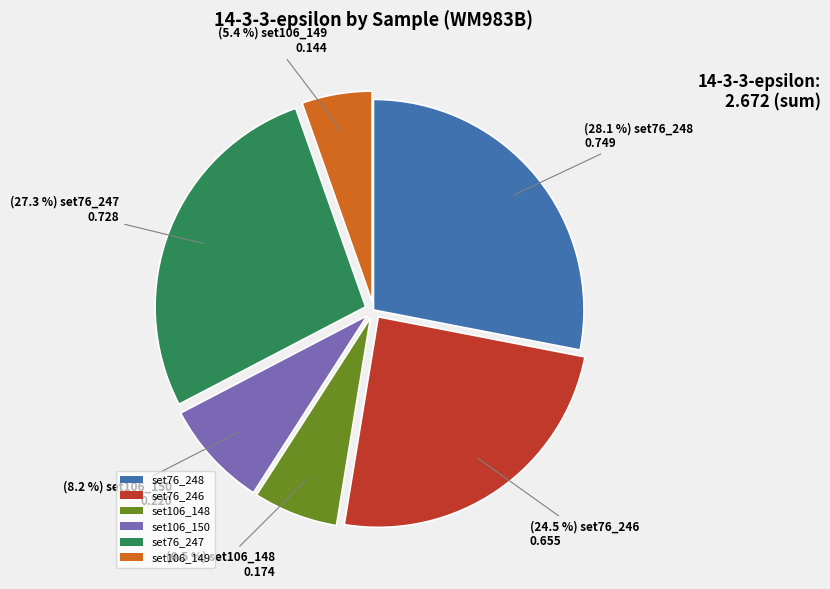

To the nearest percent, what is the average slice percentage?

17%